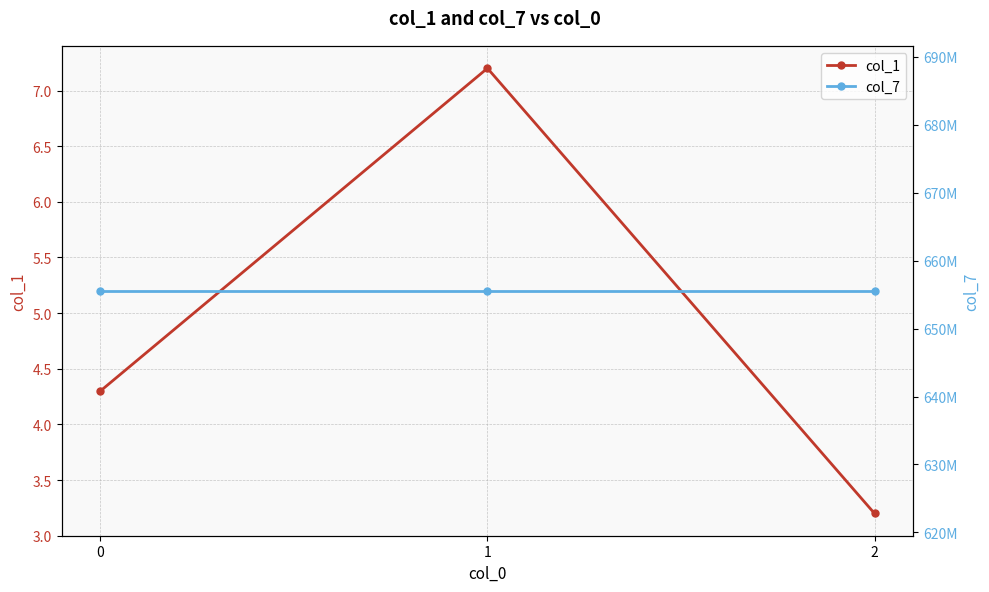

List the labels in order of col_7 value, largest first.

0, 1, 2